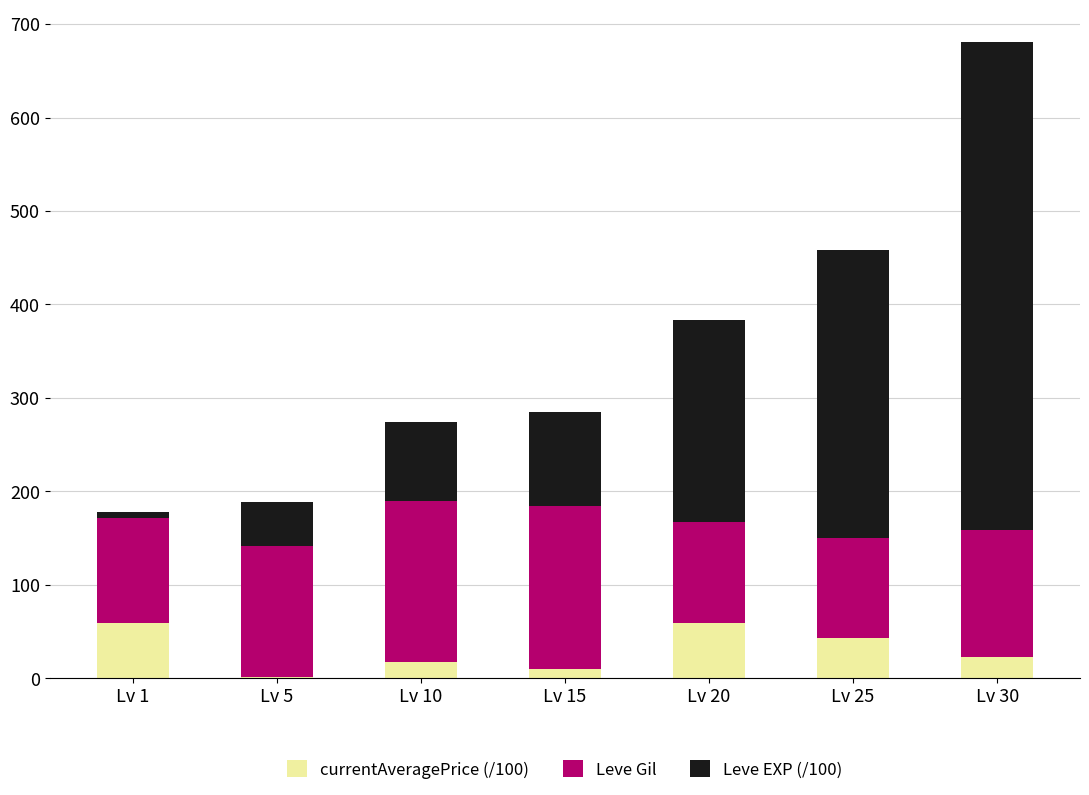

At which category is the sum across all series the highest?

Lv 30